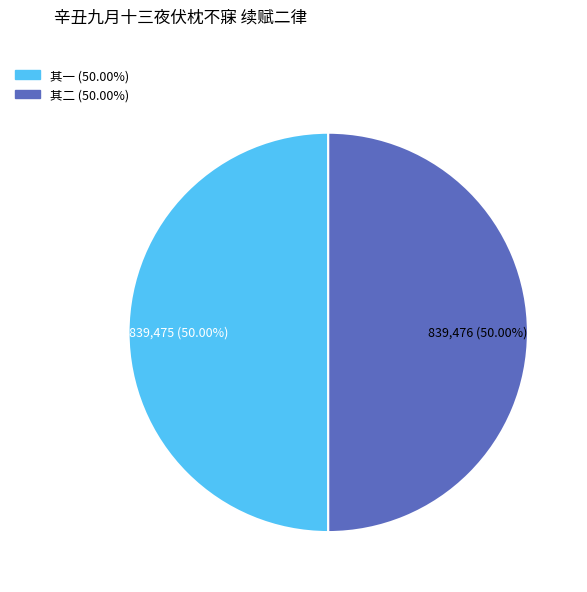

Which slice is the largest?

辛丑九月十三夜伏枕不寐，忆前年咏菊诗款惬意，续赋二律 其二